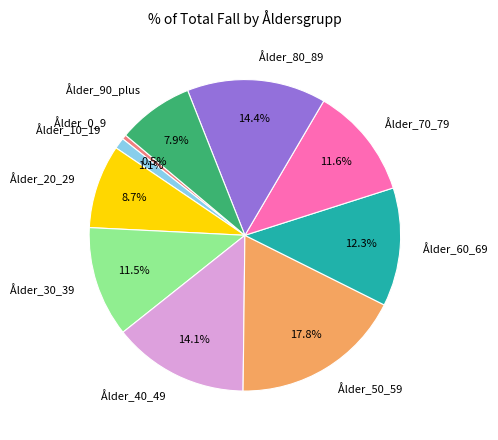

What portion of the pie excludes Ålder_50_59?

82.2%